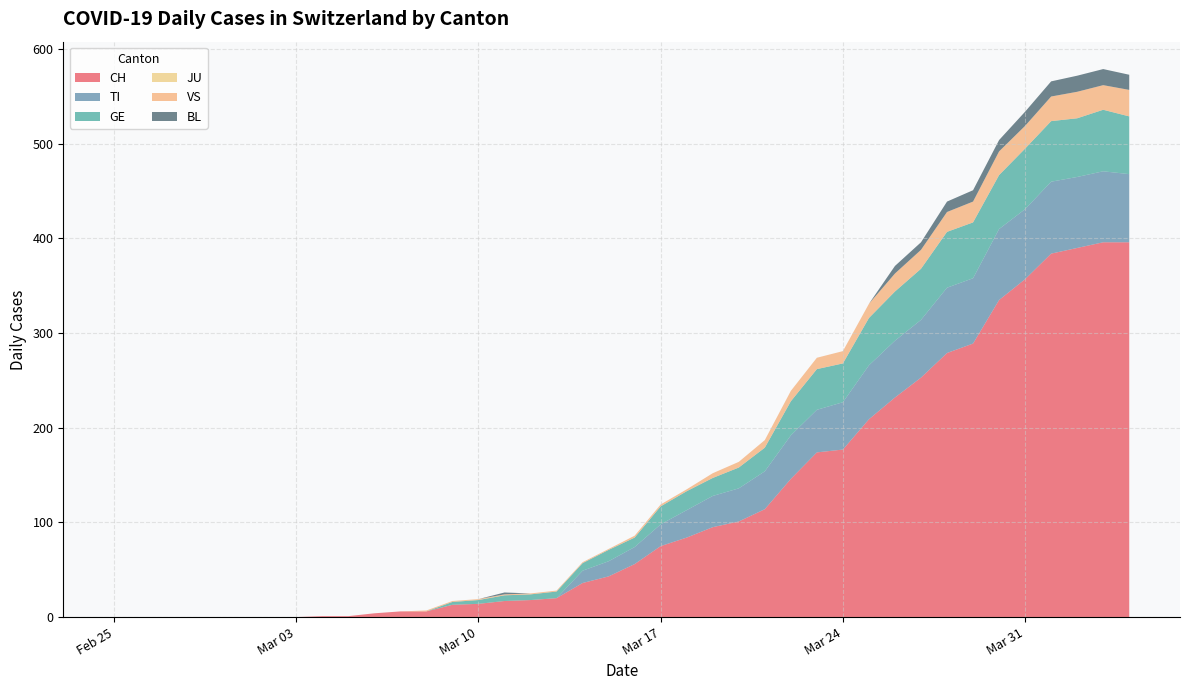

Reading right to left, list all the values displayed in this chart.

CH: 396	396	390	384	357	335	289	279	253	232	209	177	174	146	114	101	95	84	75	56	43	36	20	18	17	14	13	6	6	4	1	1	0	0	0	0	0	0	0	0
TI: 72	75	75	76	74	75	69	69	61	60	57	50	45	46	40	35	33	29	23	18	16	13	0	0	0	0	0	0	0	0	0	0	0	0	0	0	0	0	0	0
GE: 61	65	62	64	64	57	59	59	54	52	50	41	43	36	25	22	19	20	19	10	12	8	7	6	6	4	3	0	0	0	0	0	0	0	0	0	0	0	0	0
JU: 0	0	0	0	0	0	0	0	0	0	0	0	0	0	0	0	0	0	0	0	0	0	0	0	0	0	0	0	0	0	0	0	0	0	0	0	0	0	0	0
VS: 28	26	28	26	24	25	22	21	20	19	15	13	12	11	8	6	5	2	2	2	1	1	1	1	1	1	1	1	0	0	0	0	0	0	0	0	0	0	0	0
BL: 16	17	17	16	15	12	12	11	8	8	0	0	0	0	0	0	0	0	0	0	0	0	0	0	2	0	0	0	0	0	0	0	0	0	0	0	0	0	0	0